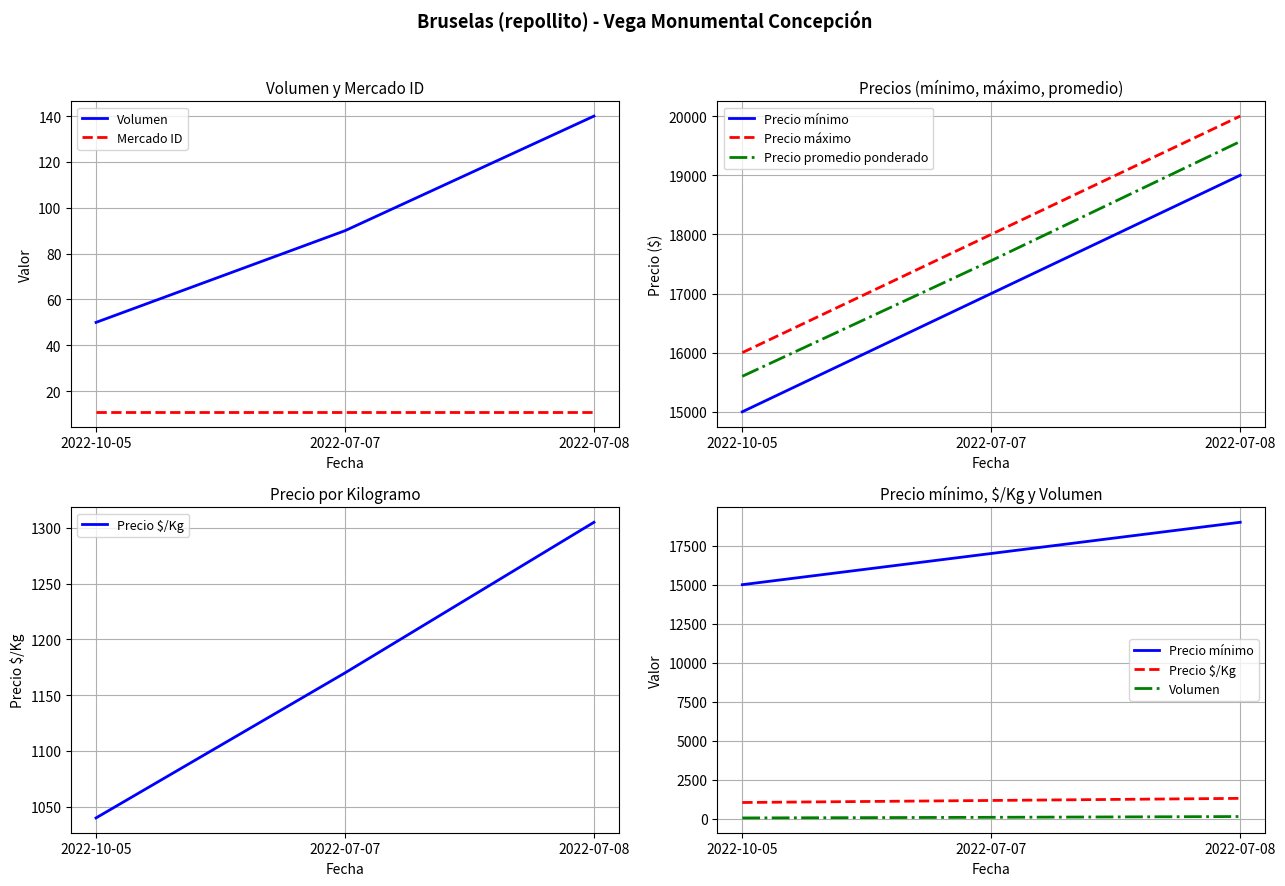

Reading right to left, transcribe all the data shown in this chart.

Volumen: 140	90	50
Mercado ID: 11	11	11
Precio mínimo: 19000	17000	15000
Precio máximo: 20000	18000	16000
Precio promedio ponderado: 19571	17556	15600
Precio $/Kg: 1305	1170	1040